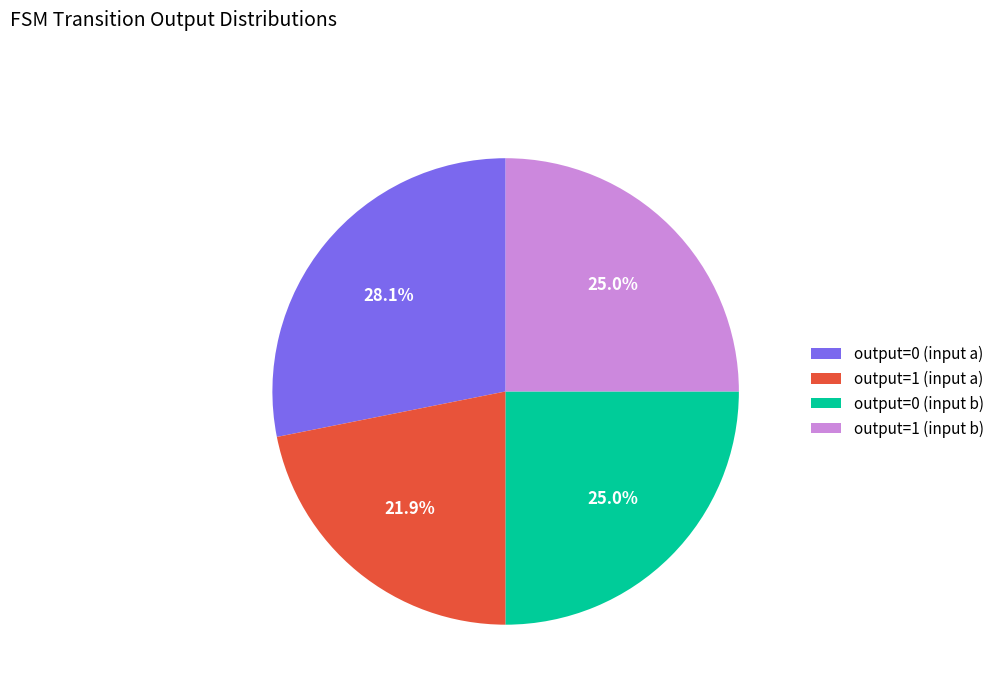

Which slice is the smallest?

output=1 (input a)